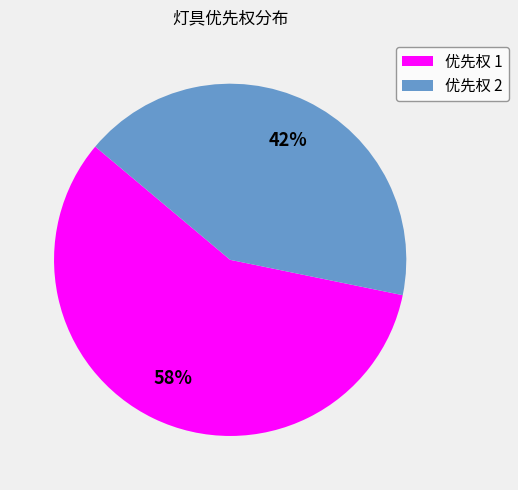

What percentage is the 优先权 2 slice, to the nearest percent?

42%